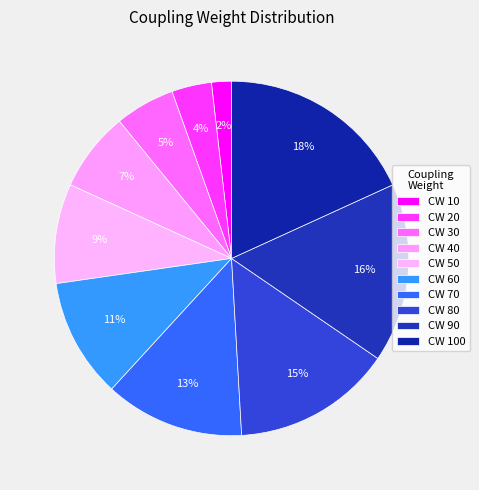

How many segments does this pie chart have?

10